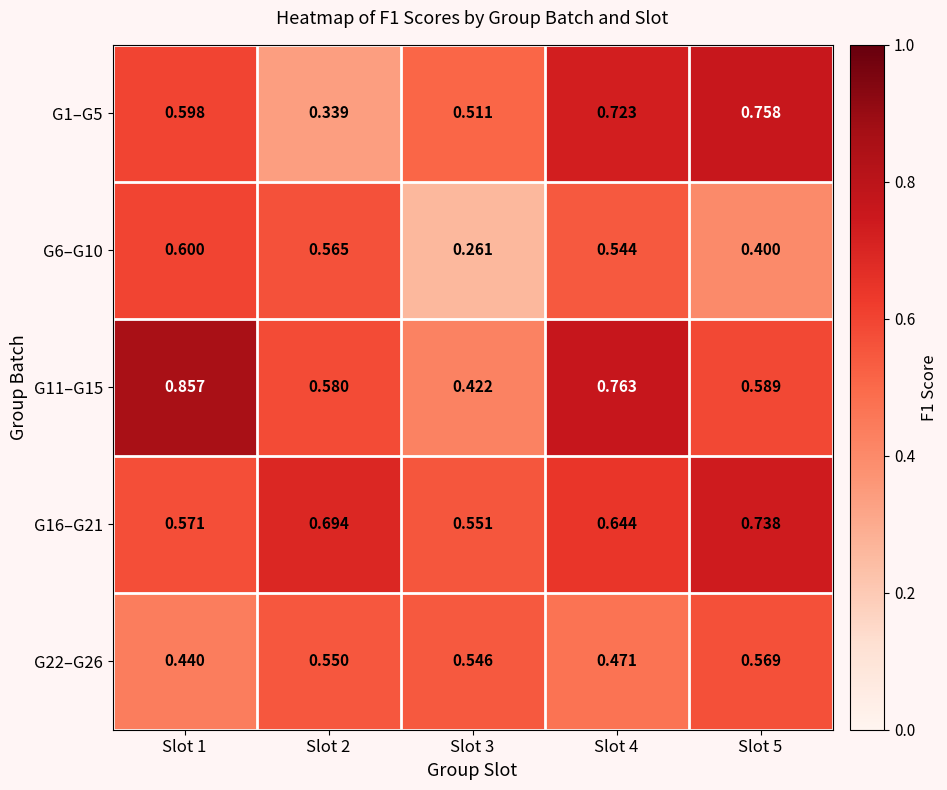

Is the value of G22–G26 at Slot 5 greater than the value of G16–G21 at Slot 2?

No